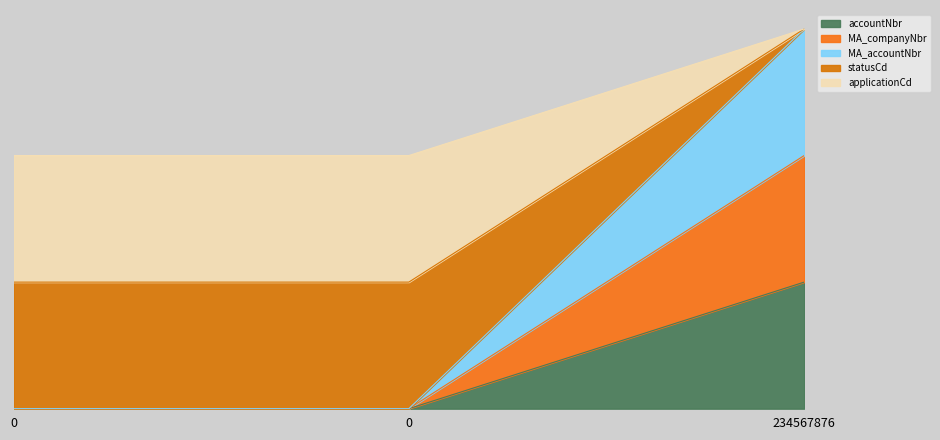

At which category does the chart reach its peak across all series?

234567876